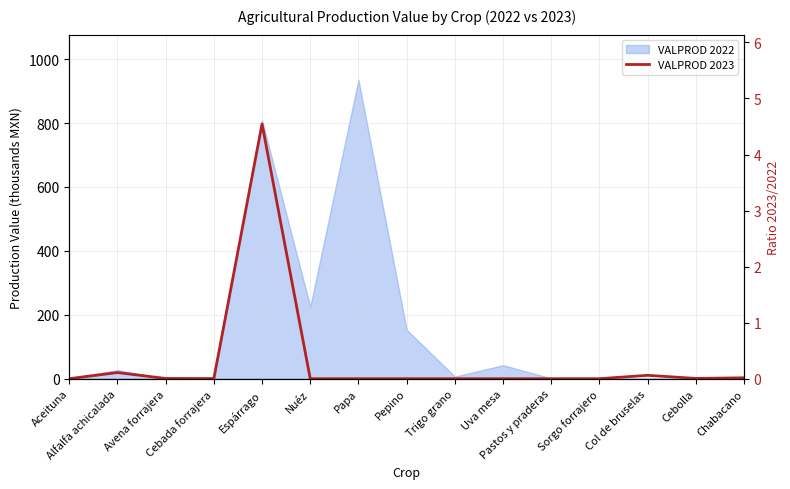

Between Pepino and Uva mesa, which is larger?

Pepino